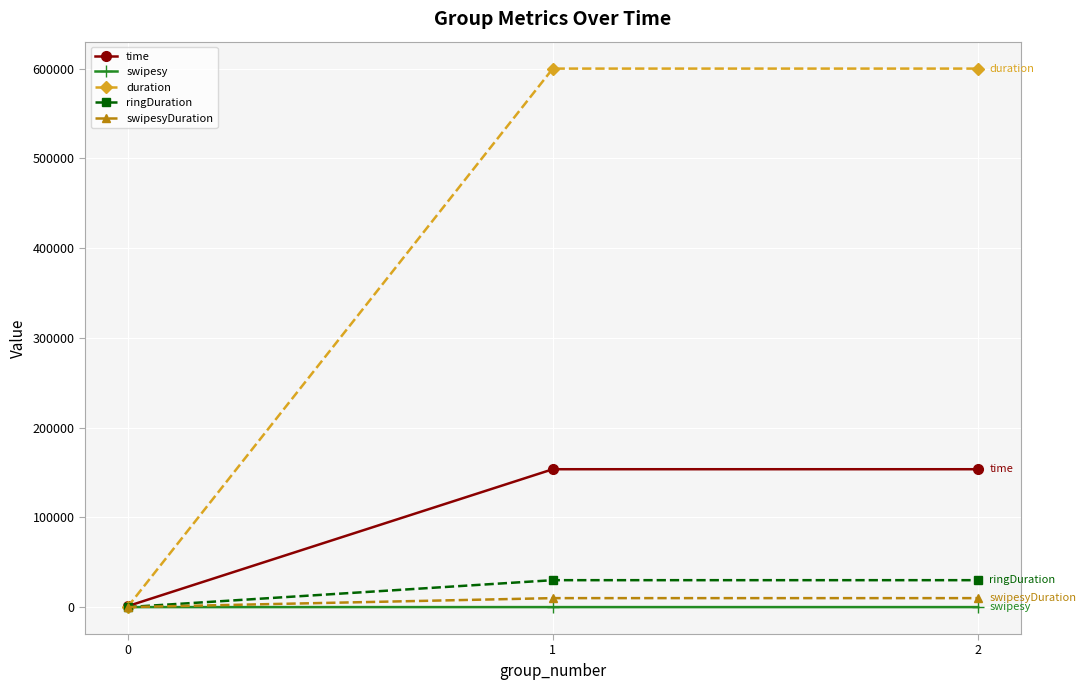

Is the value of swipesy at 0 greater than the value of duration at 2?

No